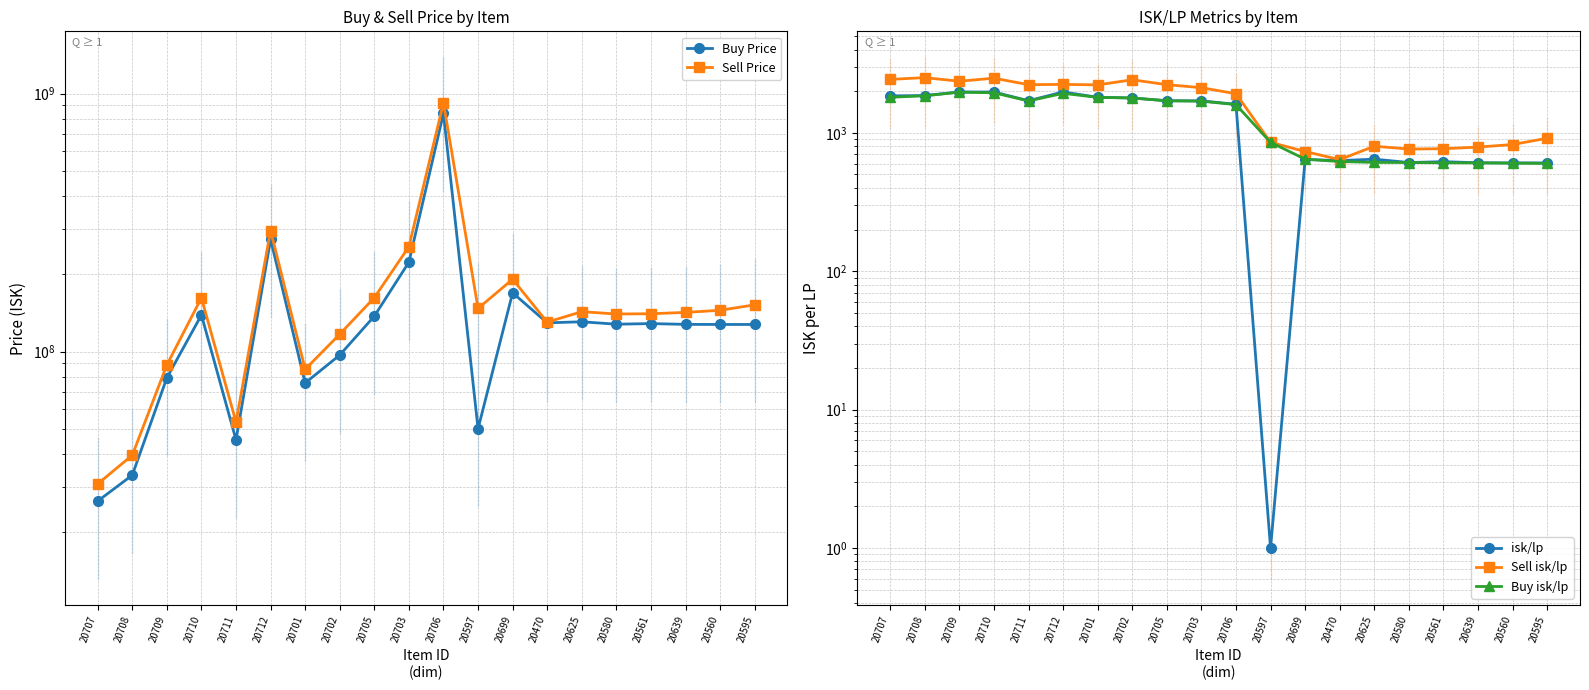

What is the difference between the Buy isk/lp values at 20710 and 20706?

348.0